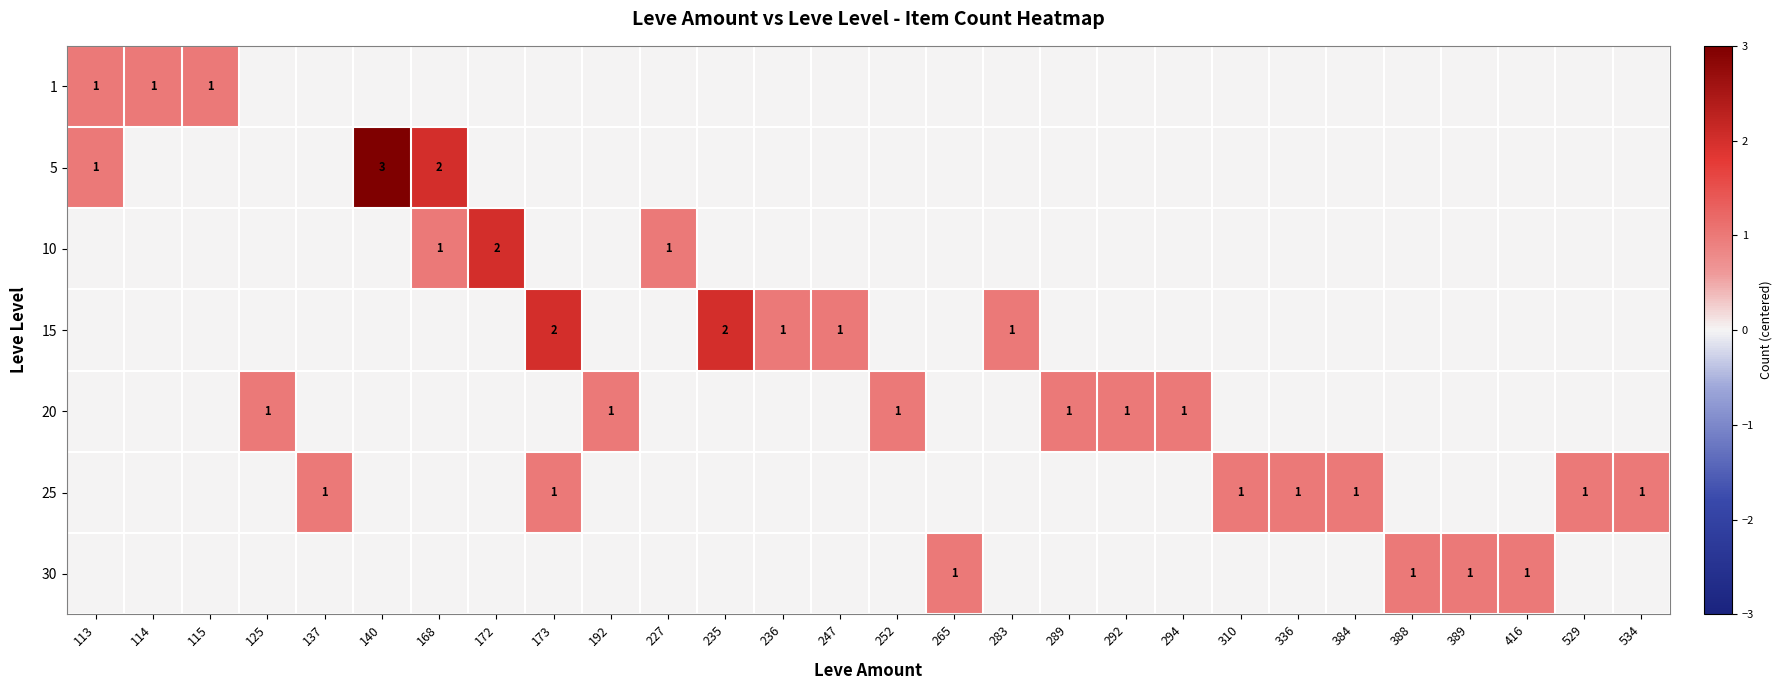

What is the total value across all series at 137?

1